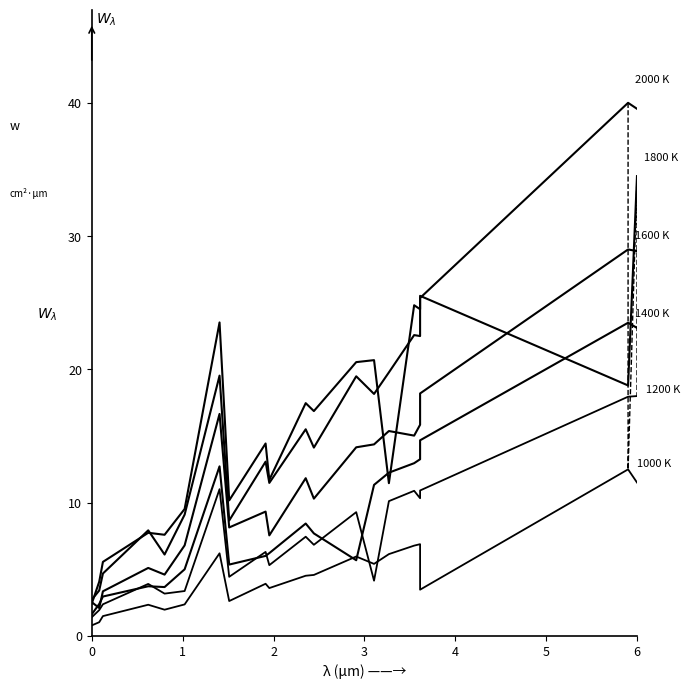

What is the lowest value of the 1400 K series?

1.6